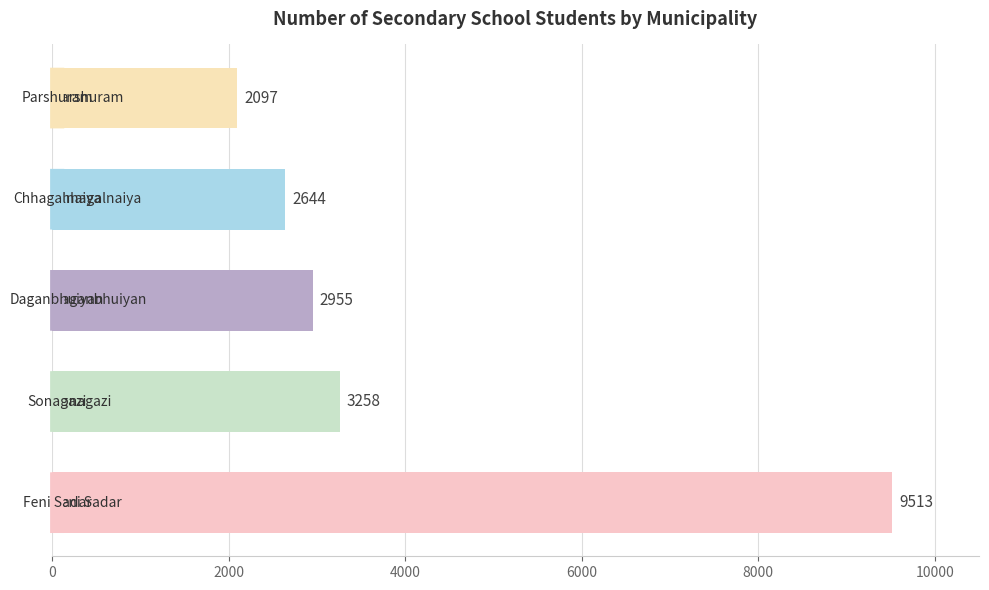

What is the difference between the maximum and second lowest values?

6869